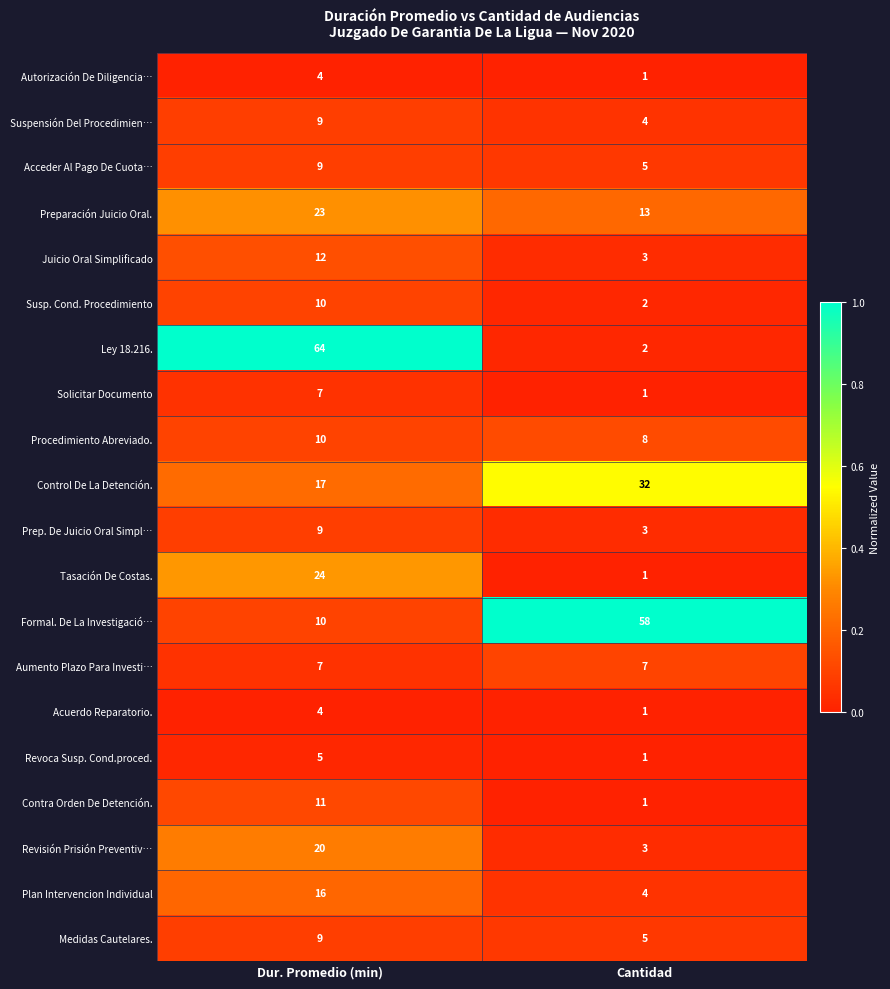

What is the sum of all Formal. De La Investigació… values?

68